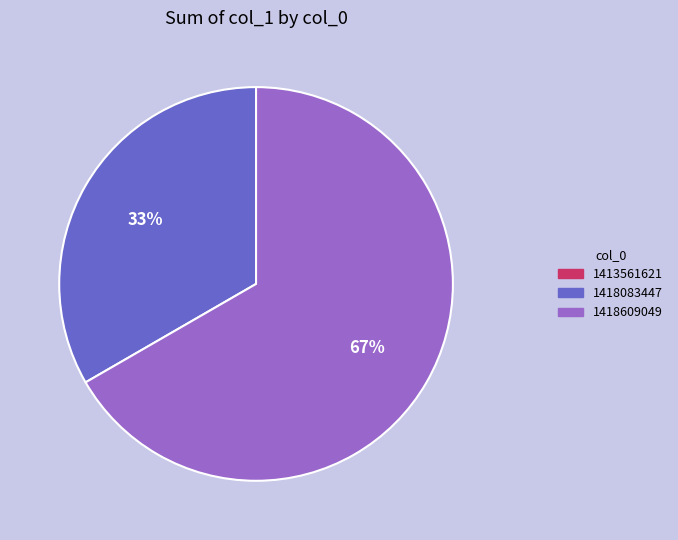

To the nearest percent, what is the average slice percentage?

33%